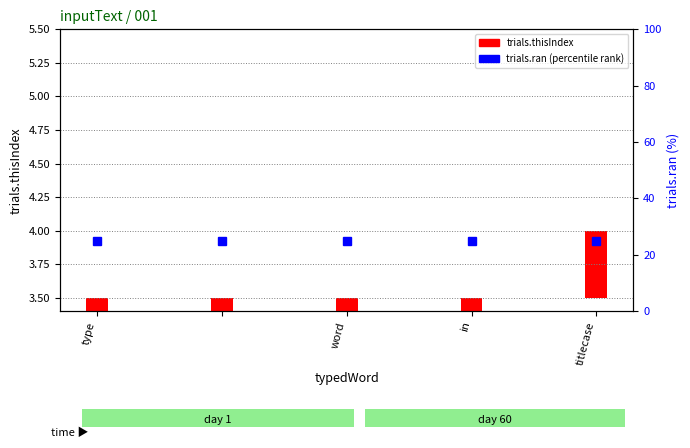

Is it true that trials.thisIndex equals 0.7 at titlecase?

False